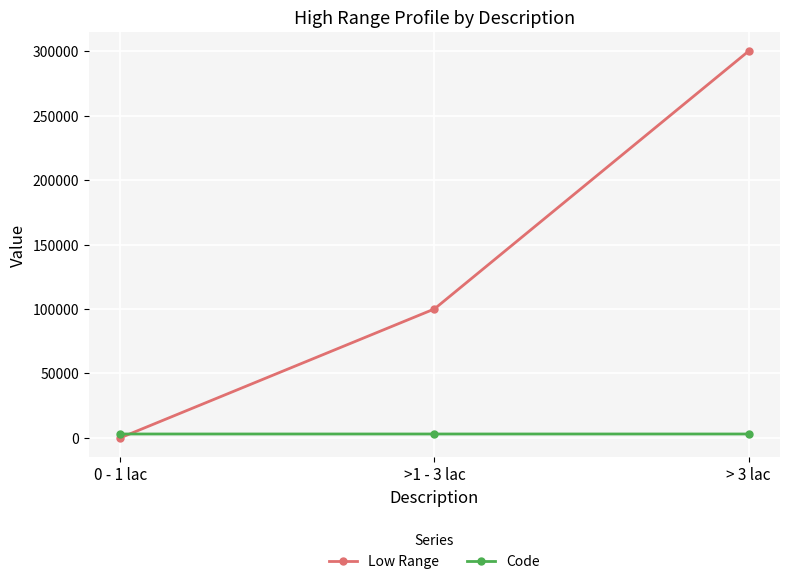

Between >1 - 3 lac and > 3 lac, which series saw the biggest shift?

Low Range